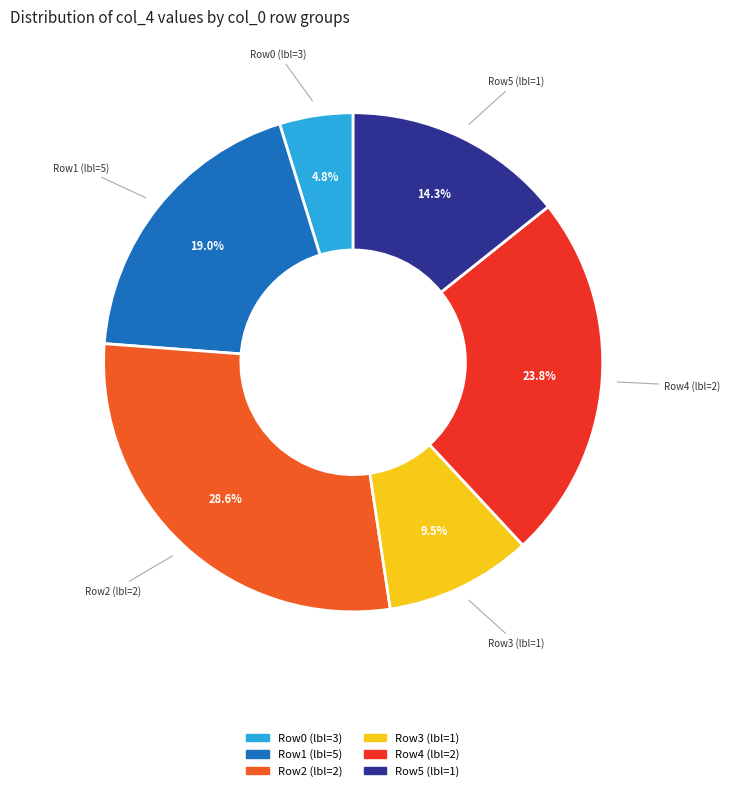

What is the ratio of the value at Row4 (lbl=2) to the value at Row5 (lbl=1)?

1.7